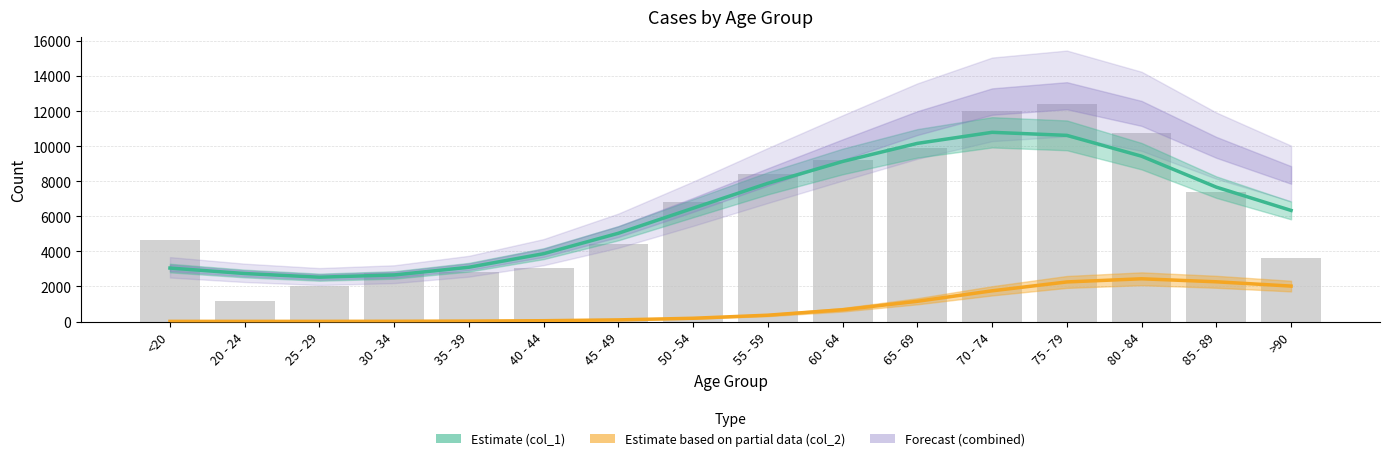

Which series has the largest total across all categories?

Estimate (col_1 trend)